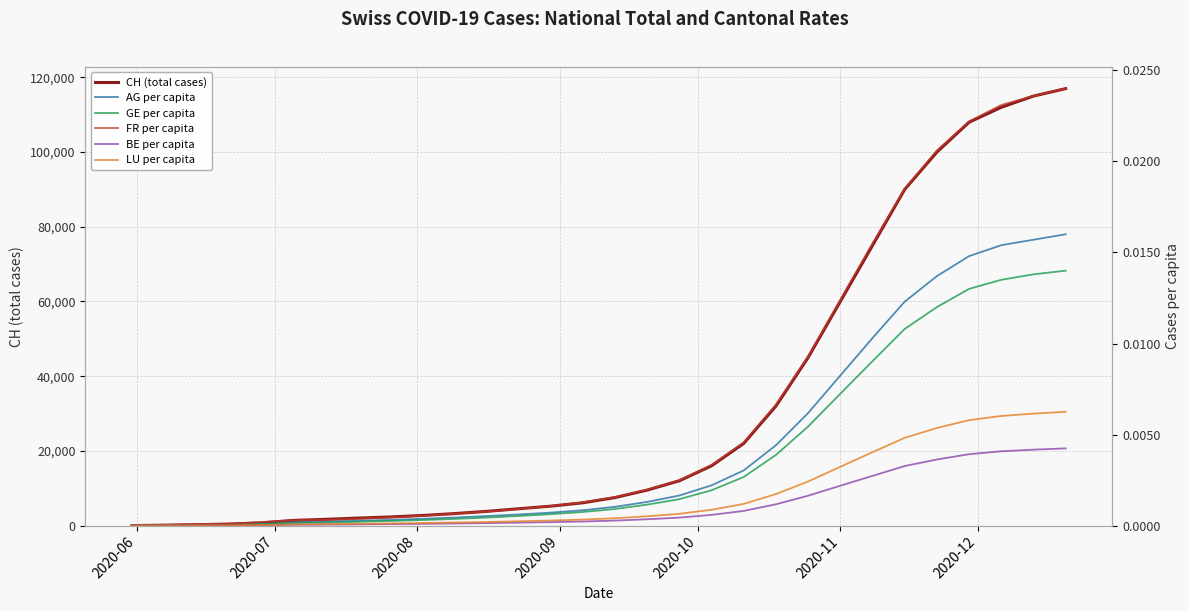

How many lines are shown in the chart?

6